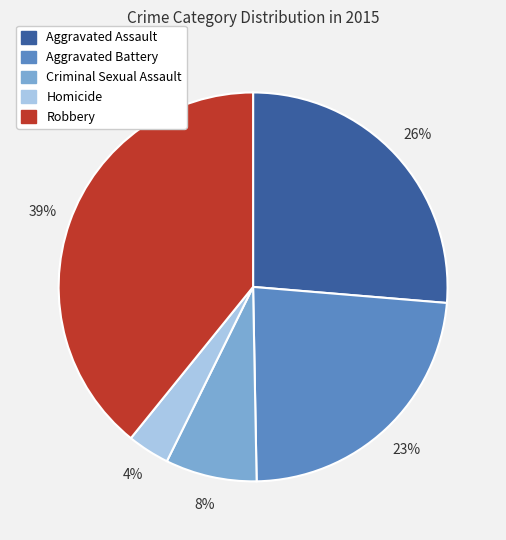

What is the largest slice in the pie chart?

Robbery